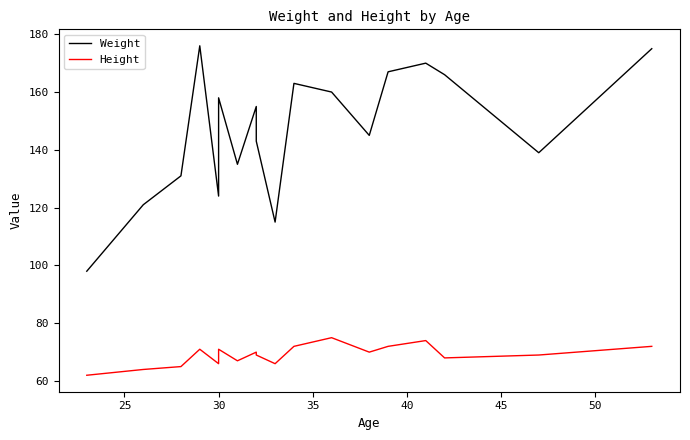

True or false: Weight has more than 0 points higher than both neighbors.

True